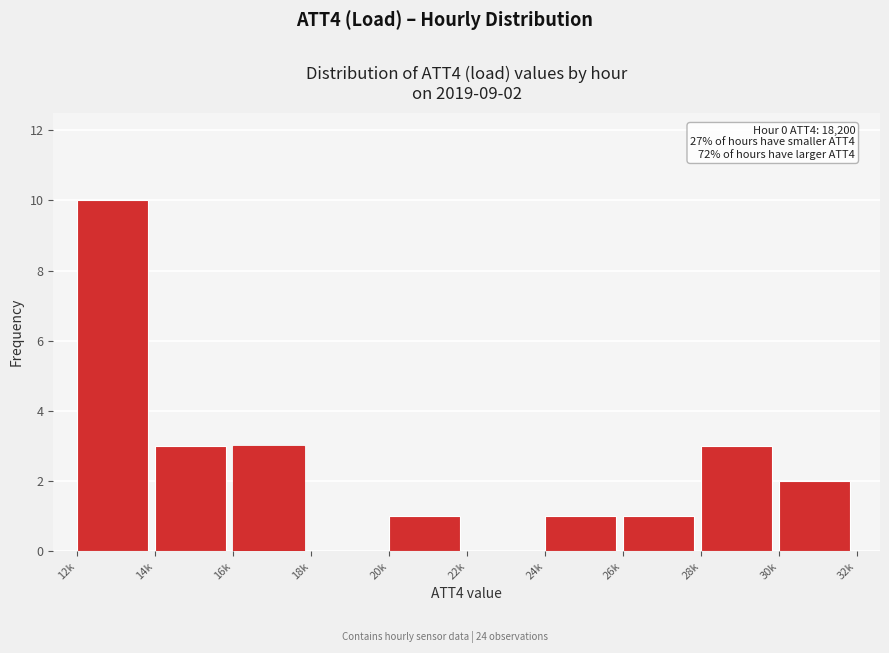

Reading left to right, what are all the values shown in this chart?

12k=10	14k=3	16k=3	18k=0	20k=1	22k=0	24k=1	26k=1	28k=3	30k=2